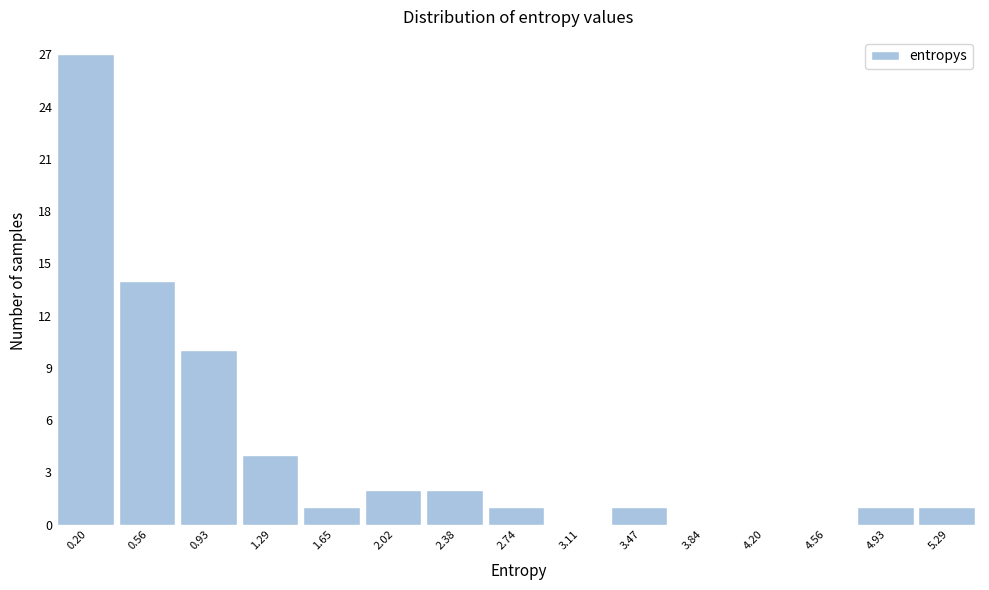

Reading left to right, list every bar in this chart as the range it spans on the x-axis followed by its height. Neither the bar edges nor the heights are printed on the chart, so give them approximately, as read against the axes.

0.00 to 0.40: 27
0.40 to 0.75: 14
0.75 to 1.10: 10
1.10 to 1.45: 4
1.45 to 1.85: 1
1.85 to 2.20: 2
2.20 to 2.55: 2
2.55 to 2.95: 1
2.95 to 3.30: 0
3.30 to 3.65: 1
3.65 to 4.00: 0
4.00 to 4.40: 0
4.40 to 4.75: 0
4.75 to 5.10: 1
5.10 to 5.45: 1